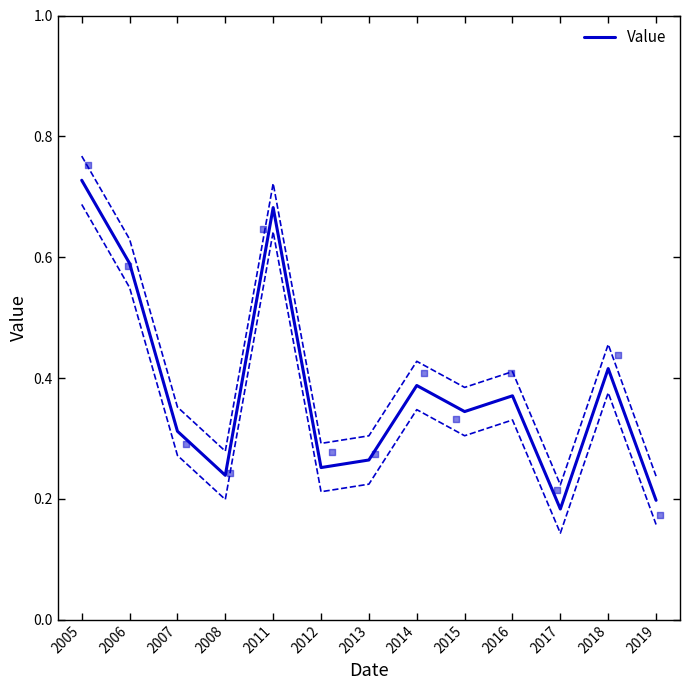

Which has a higher value, 2018 or 2005?

2005